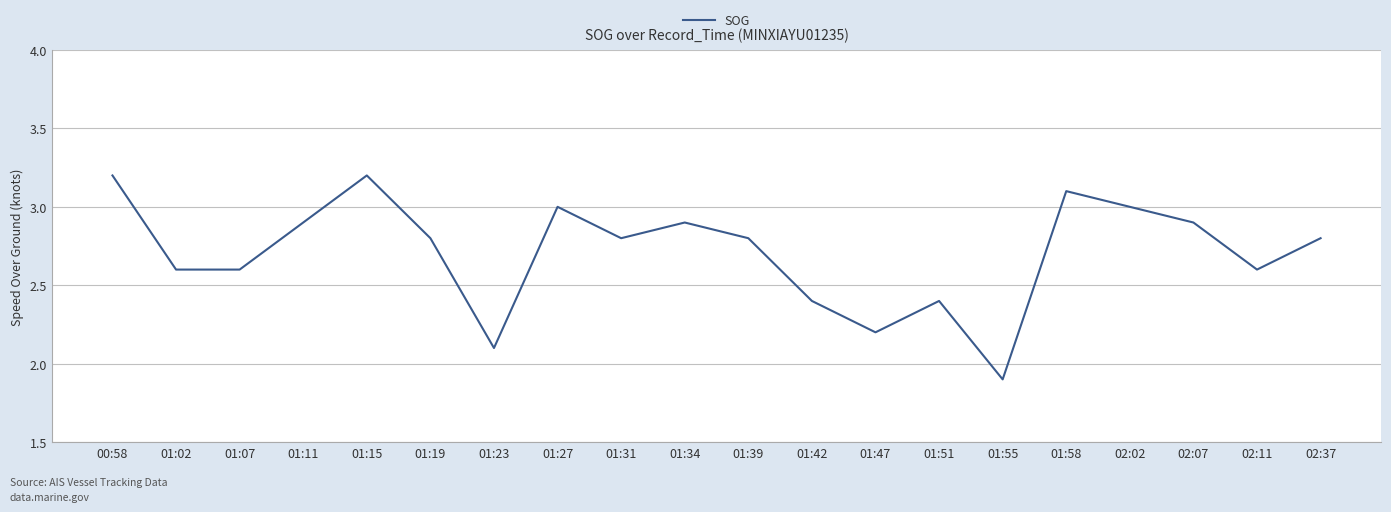

What is the smallest value displayed?

1.9